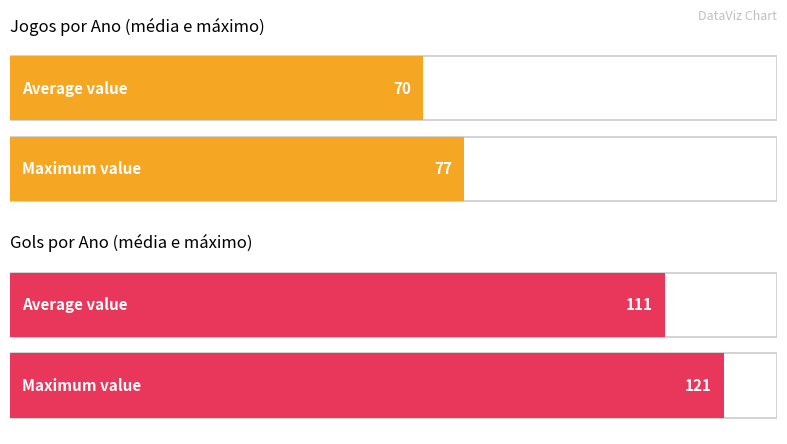

Is it true that Jogos equals 23 at 2022?

False